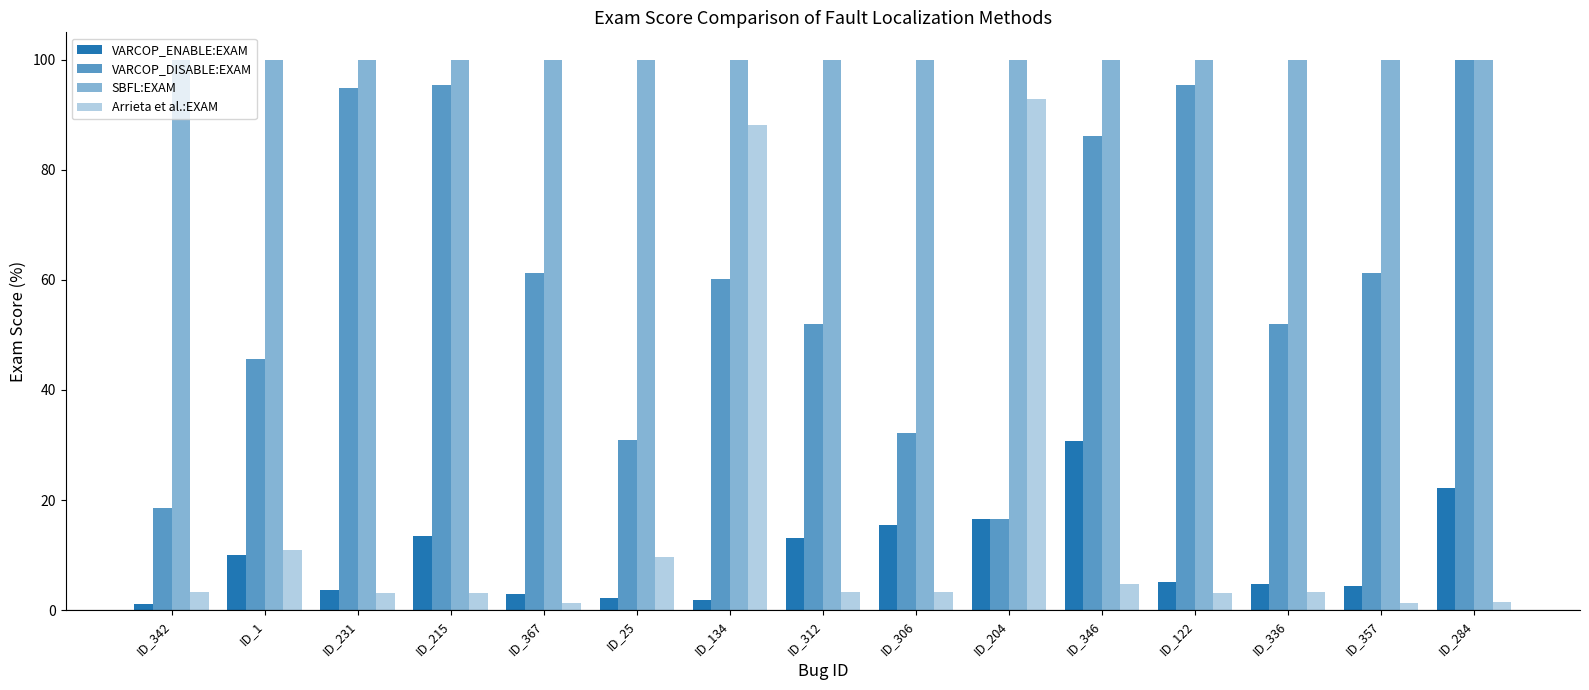

Which has a higher value, ID_306 or ID_215?

ID_306